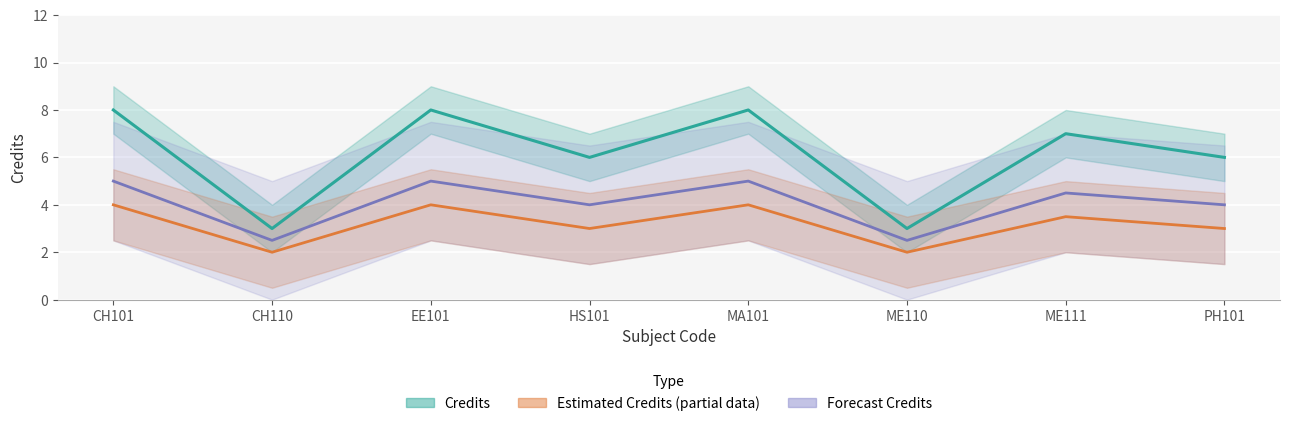

Reading left to right, extract all data points from this chart.

8	3	8	6	8	3	7	6